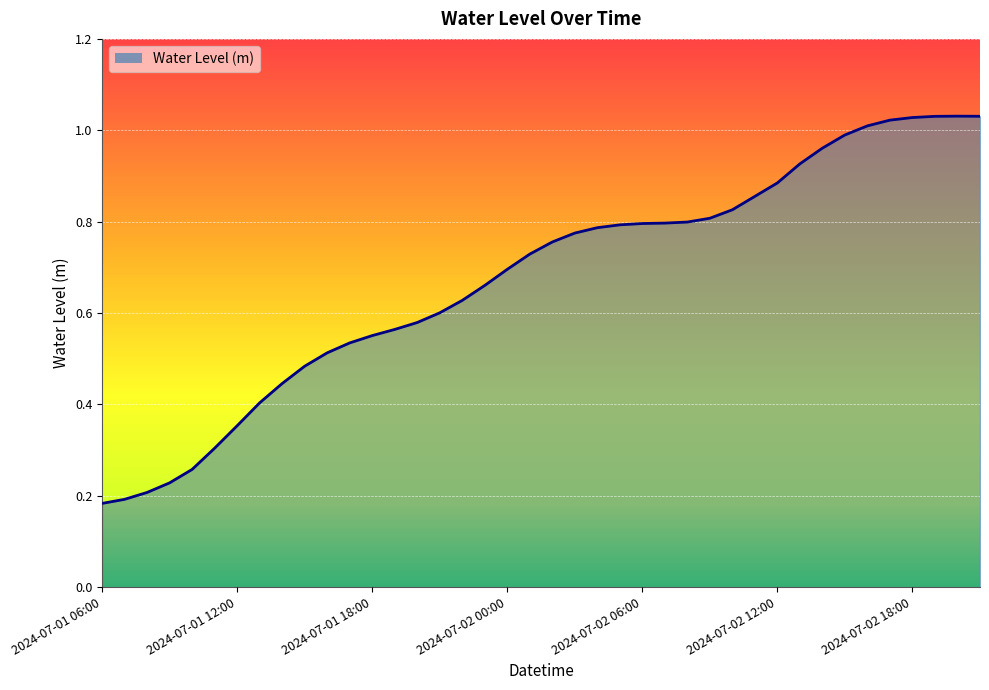

True or false: there are more than 2 points higher than both neighbors.

False